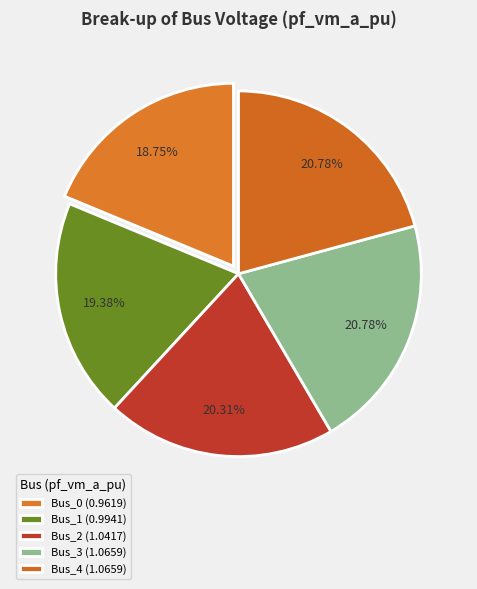

To the nearest percent, what portion does Bus_1 represent?

19%